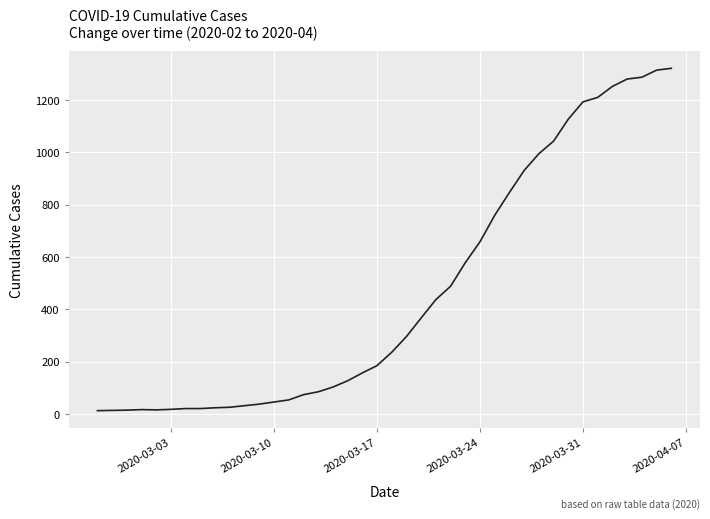

What is the difference between the maximum and minimum values?

1307